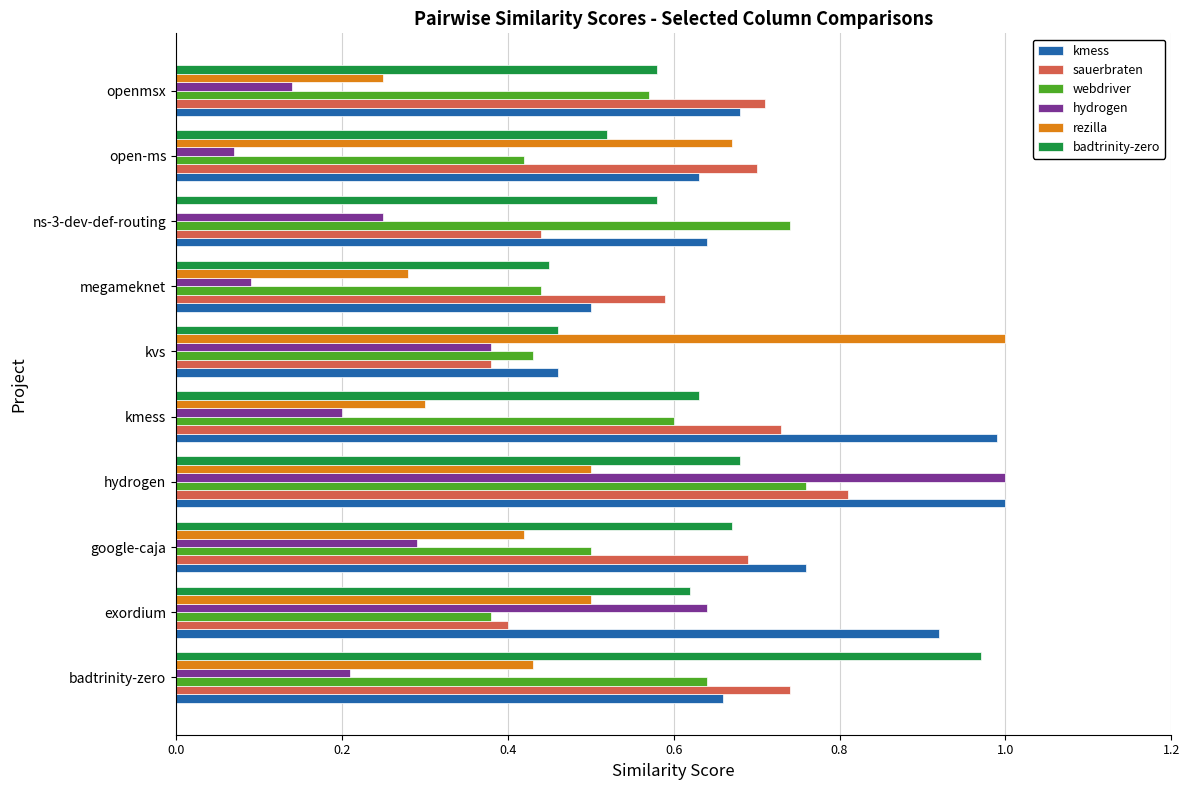

What is the total value across all series at exordium?

3.5